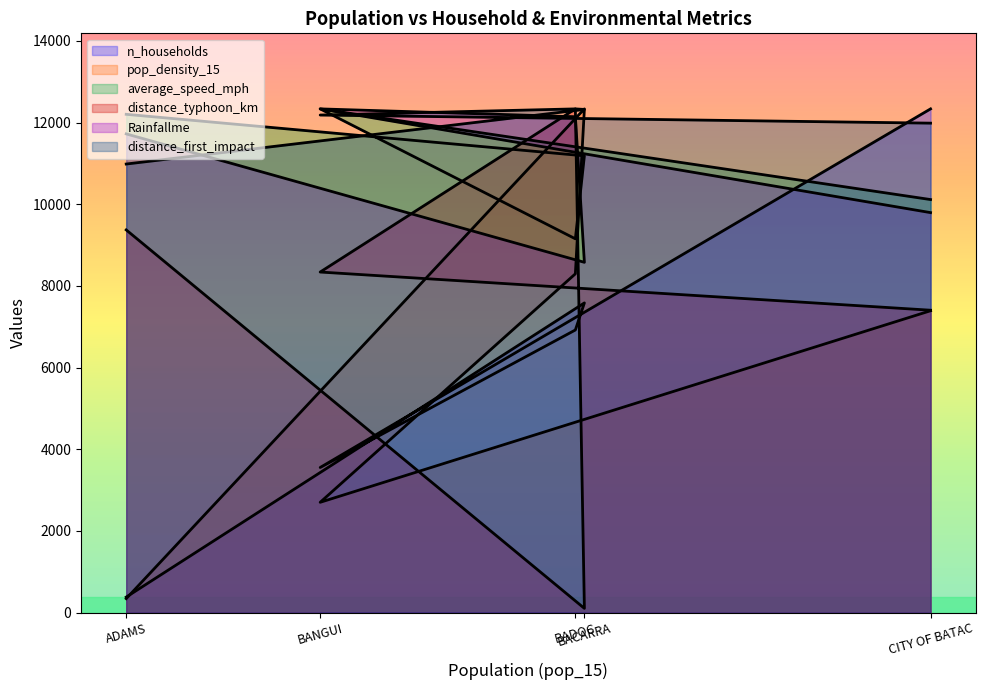

The distance_first_impact series shows 11987.8 at CITY OF BATAC. True or false?

True